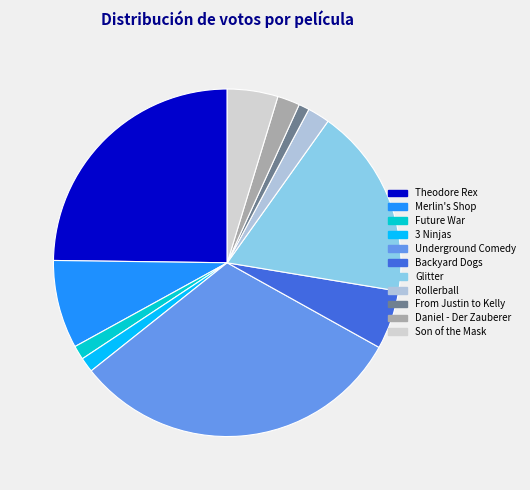

Is there any slice that represents more than half of the pie?

No